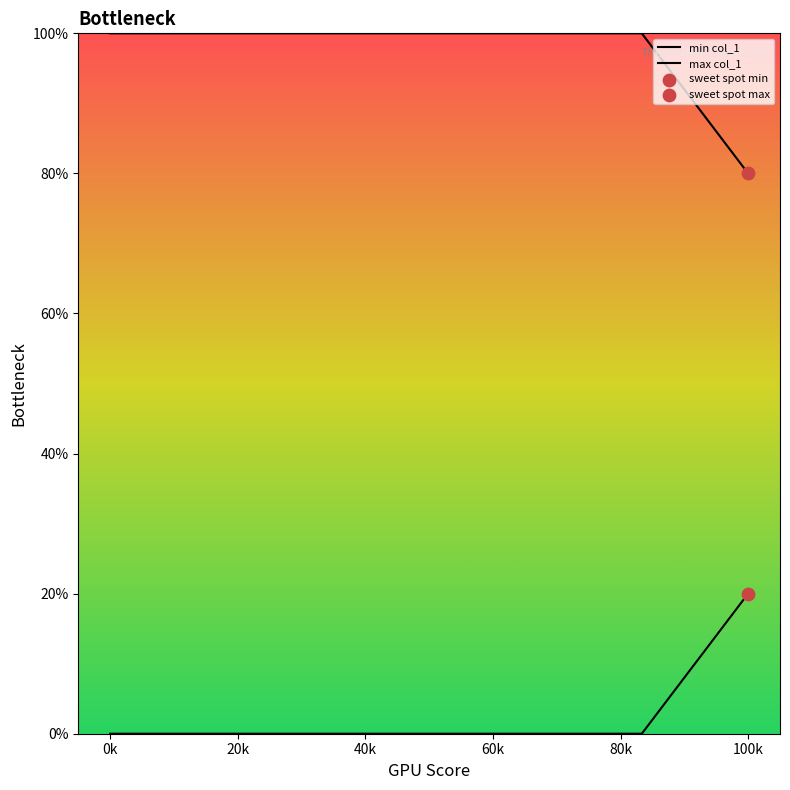

Which series contains the lowest Y value?

min col_1